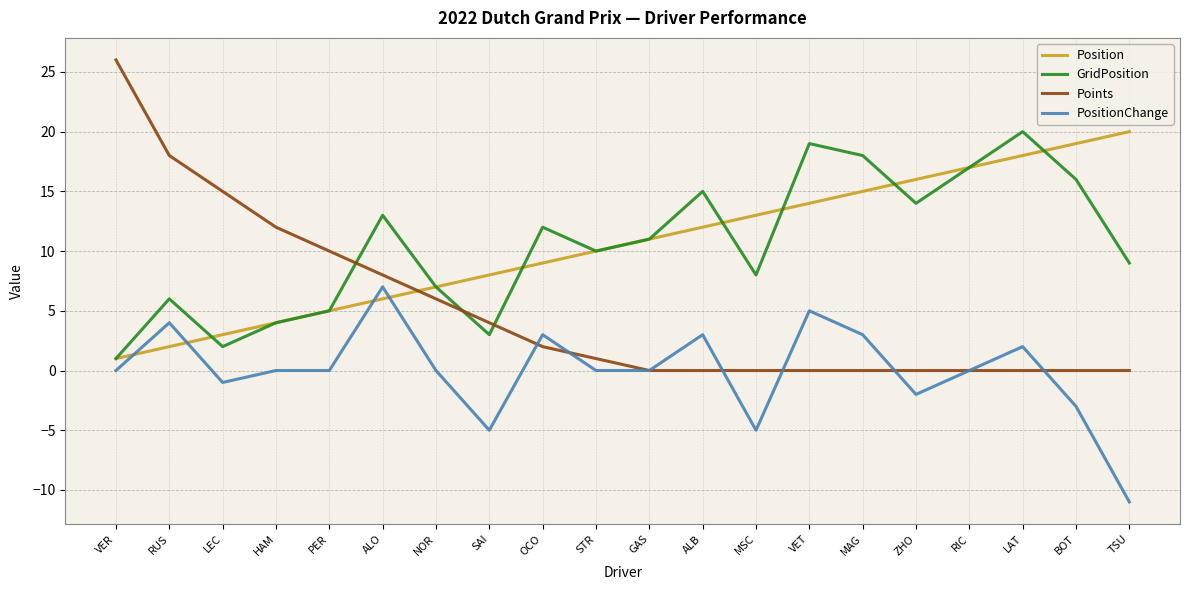

What position from the left is ALB?

12